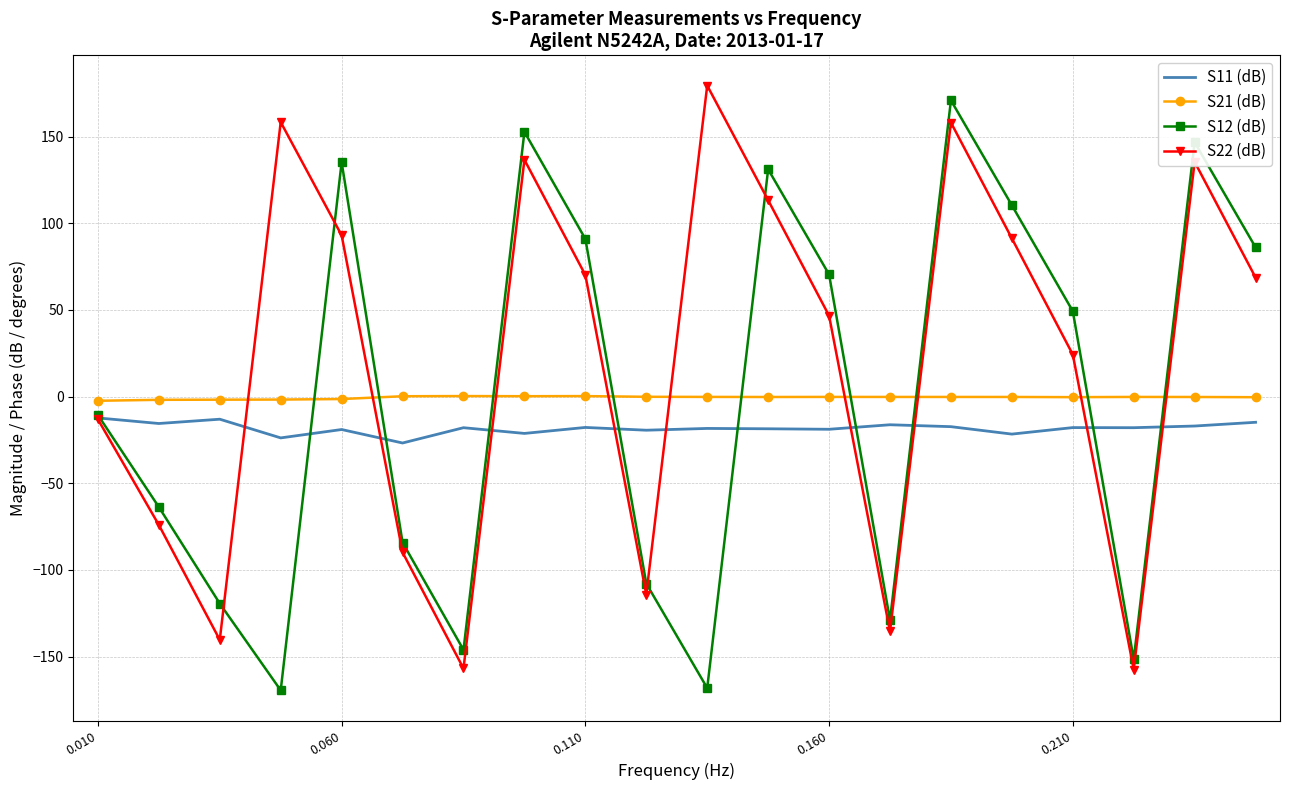

How many negative values does the S12 (dB) series have?

10